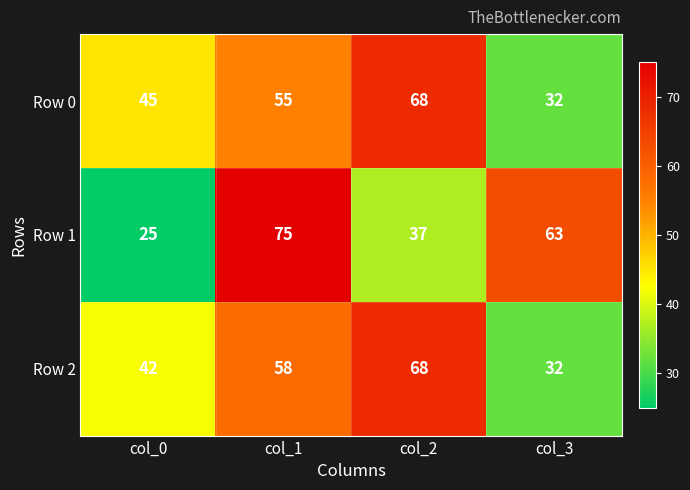

What is the total value across all series at col_1?

188